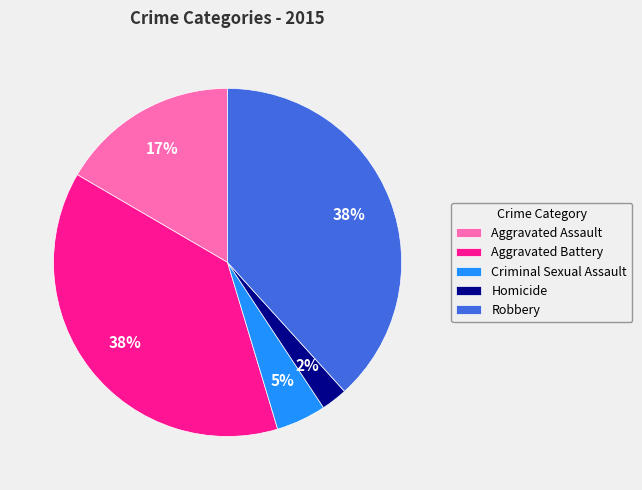

Does Criminal Sexual Assault account for over 50% of the chart?

No